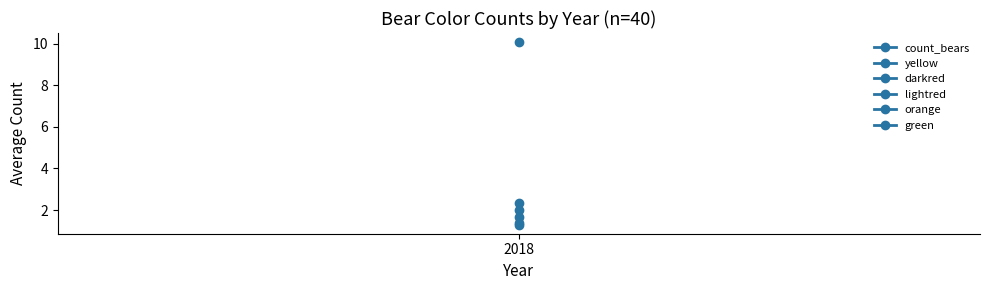

What is the difference between the maximum and minimum values in the orange series?

0.2